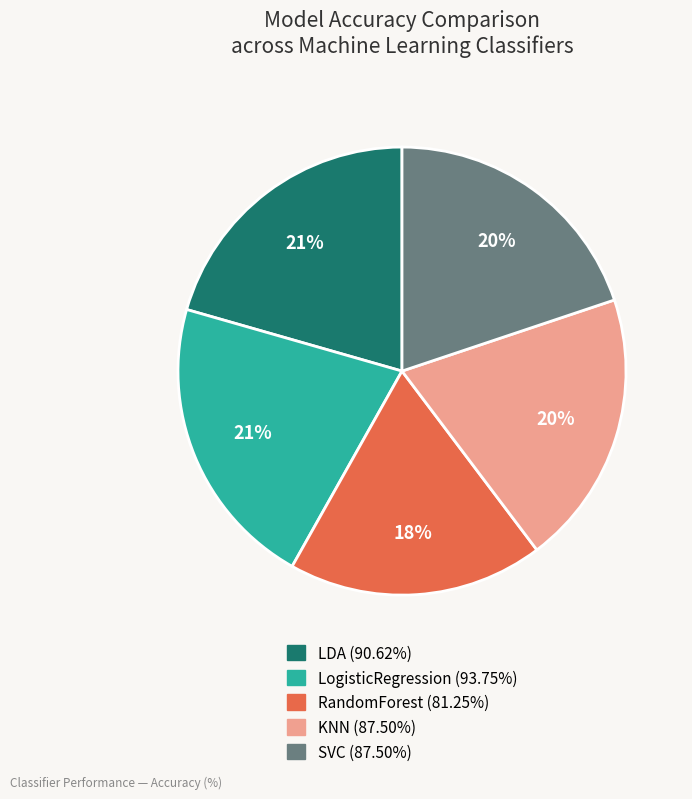

Which has a higher value, SVC or LogisticRegression?

LogisticRegression